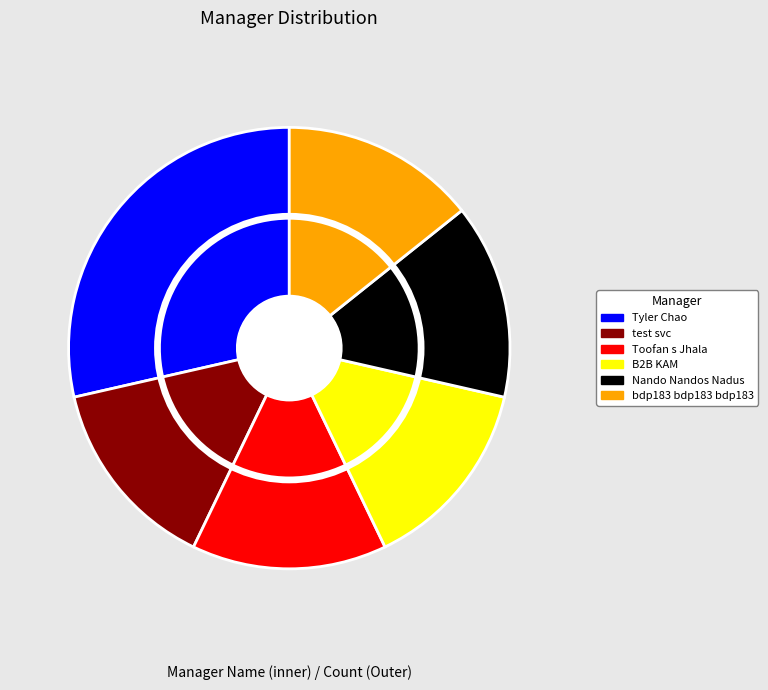

Is it true that Tyler Chao is 17% of the pie?

False